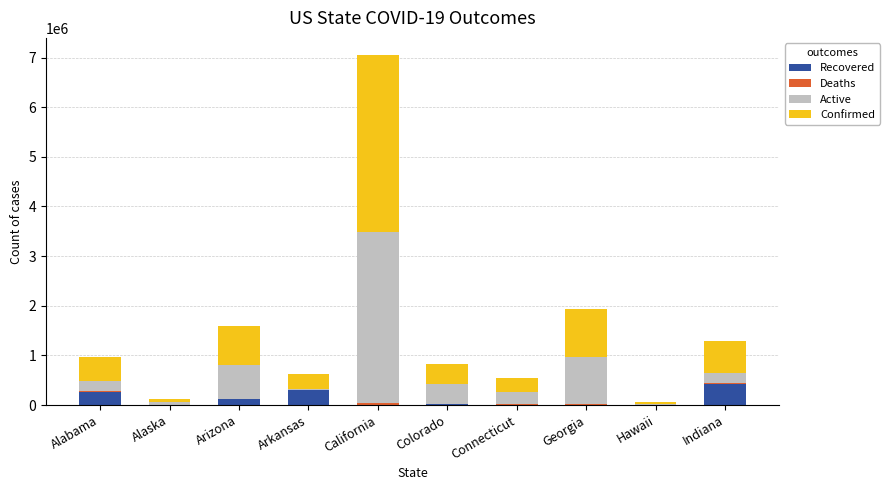

At which category is the sum across all series the highest?

California